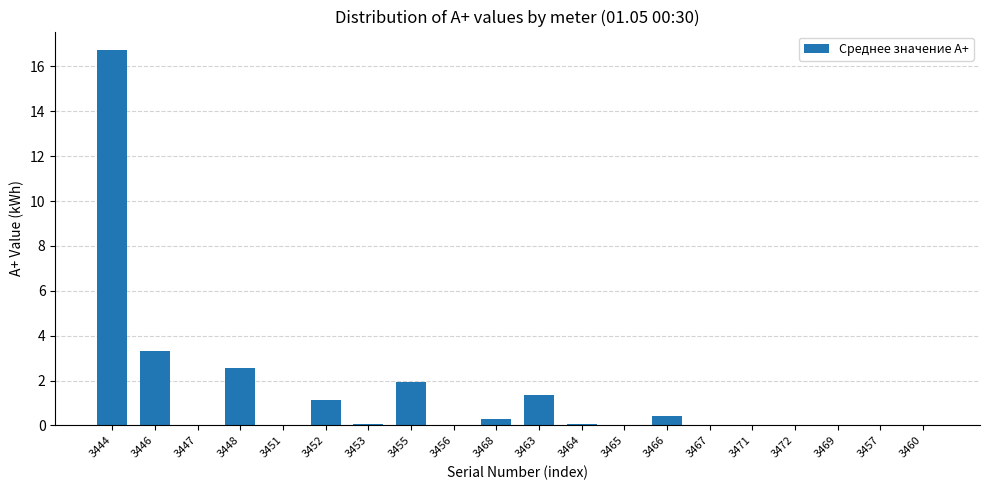

What is the difference between the values at 3447 and 3455?

1.9